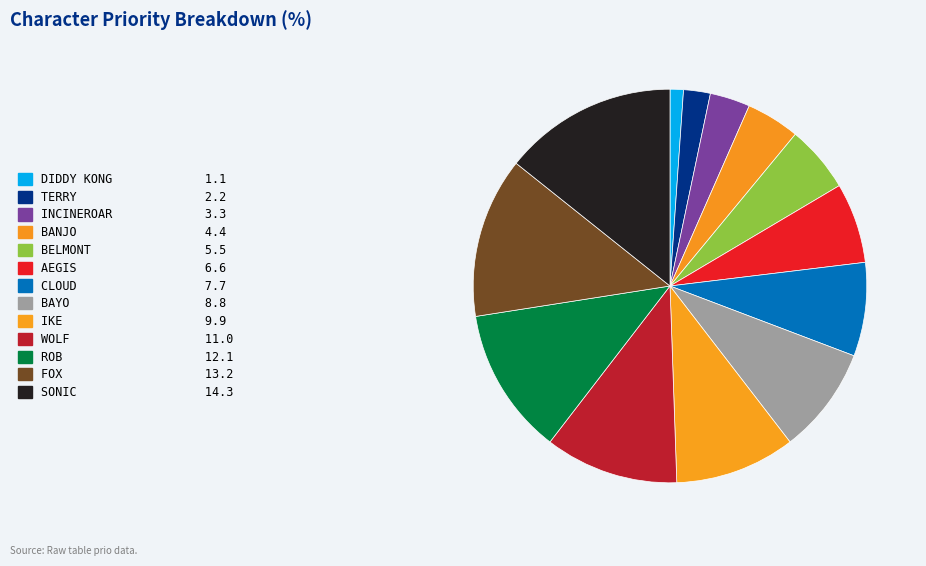

Is BANJO the majority of the pie?

No